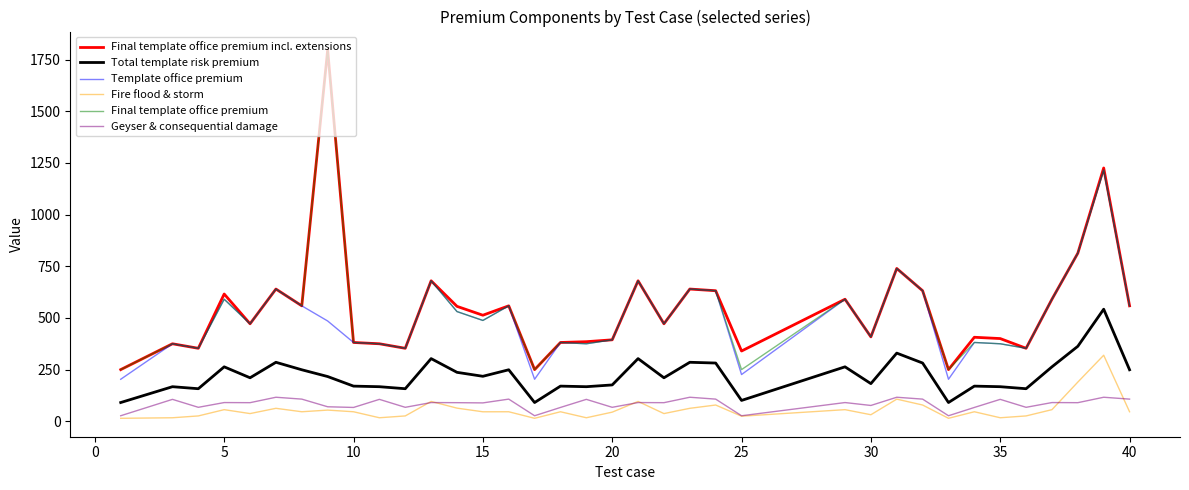

What is the maximum value shown in the chart?

1796.9